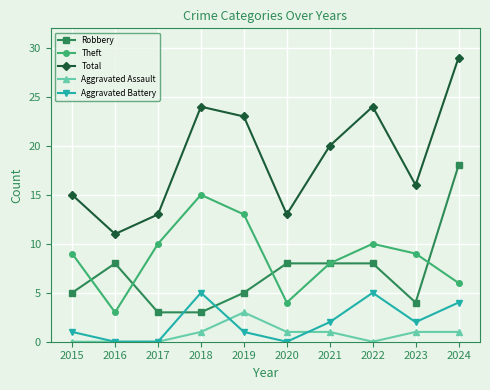

What is the difference between the maximum and minimum values in the Aggravated Assault series?

3